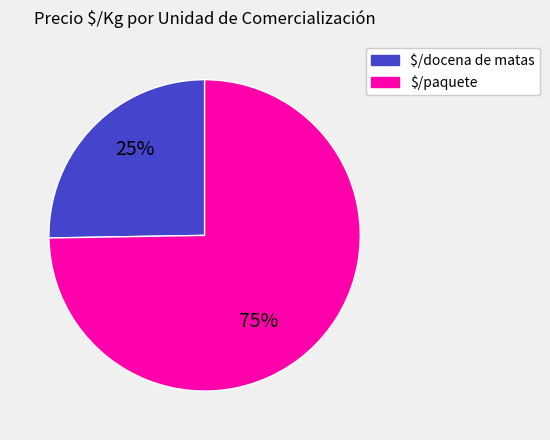

Rank the categories by value from lowest to highest.

$/docena de matas, $/paquete